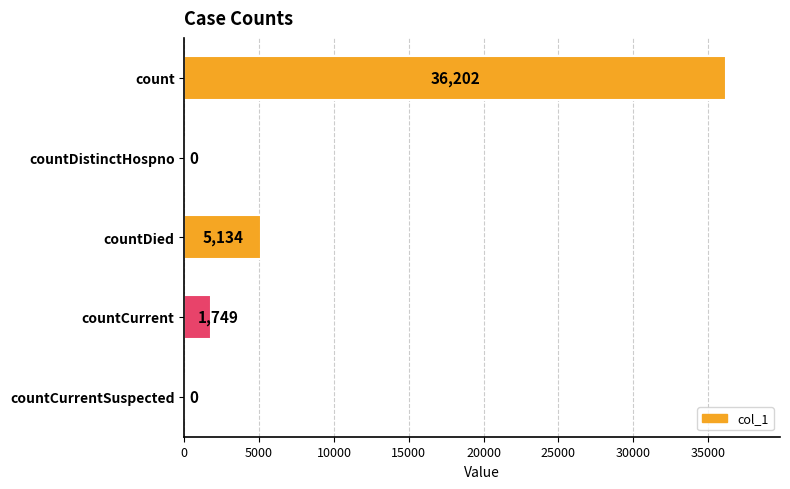

Where is the data nearest to the value 18101?

countDied